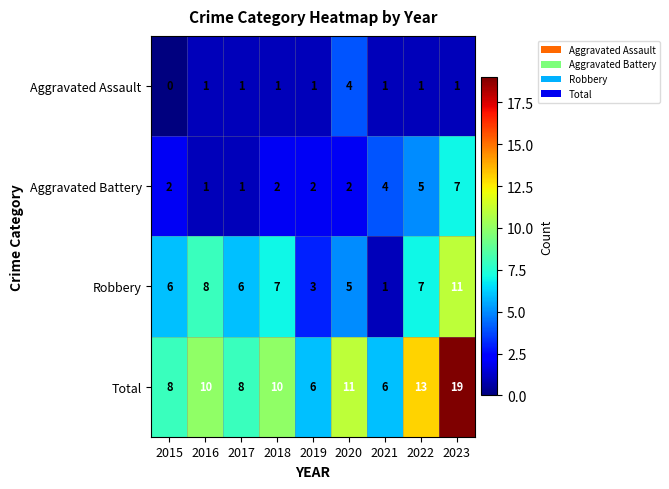

True or false: Robbery has a value of 6 at 2015.

True